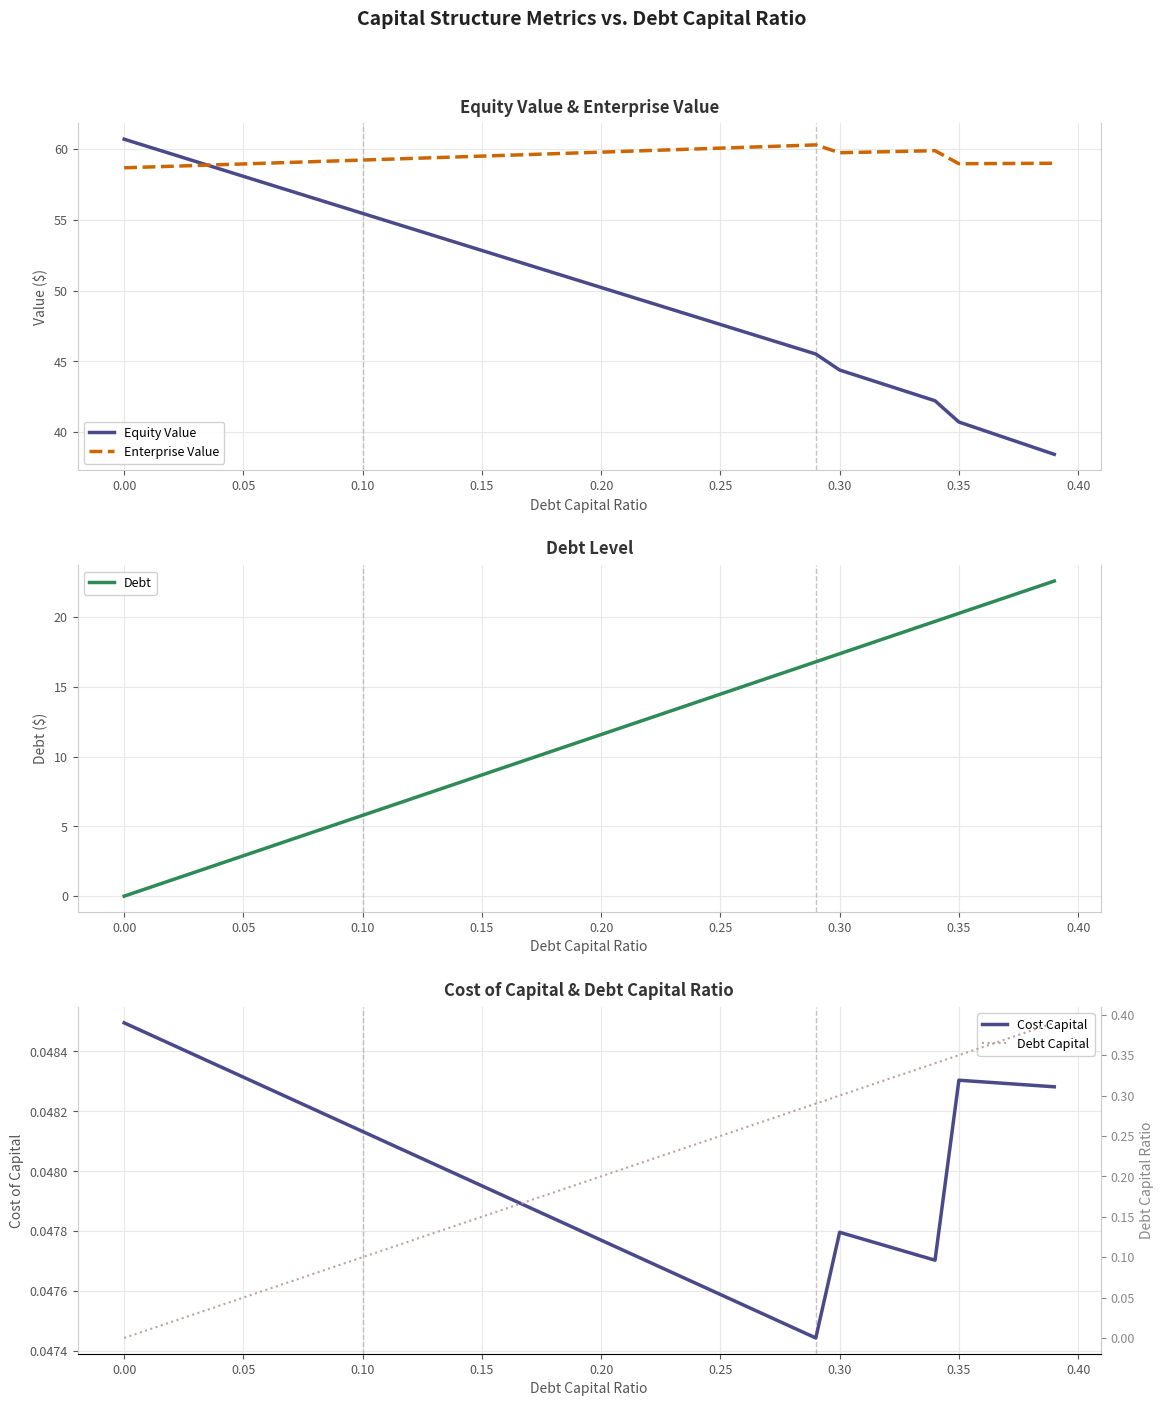

How many series are shown in this chart?

5